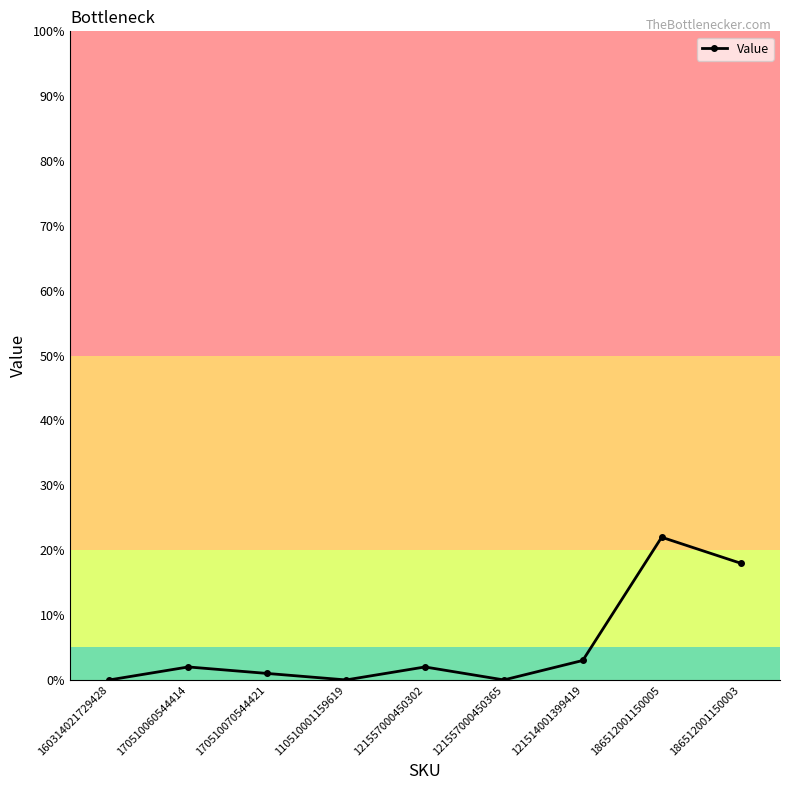

What is the label of the 3rd point from the left?

170510070544421